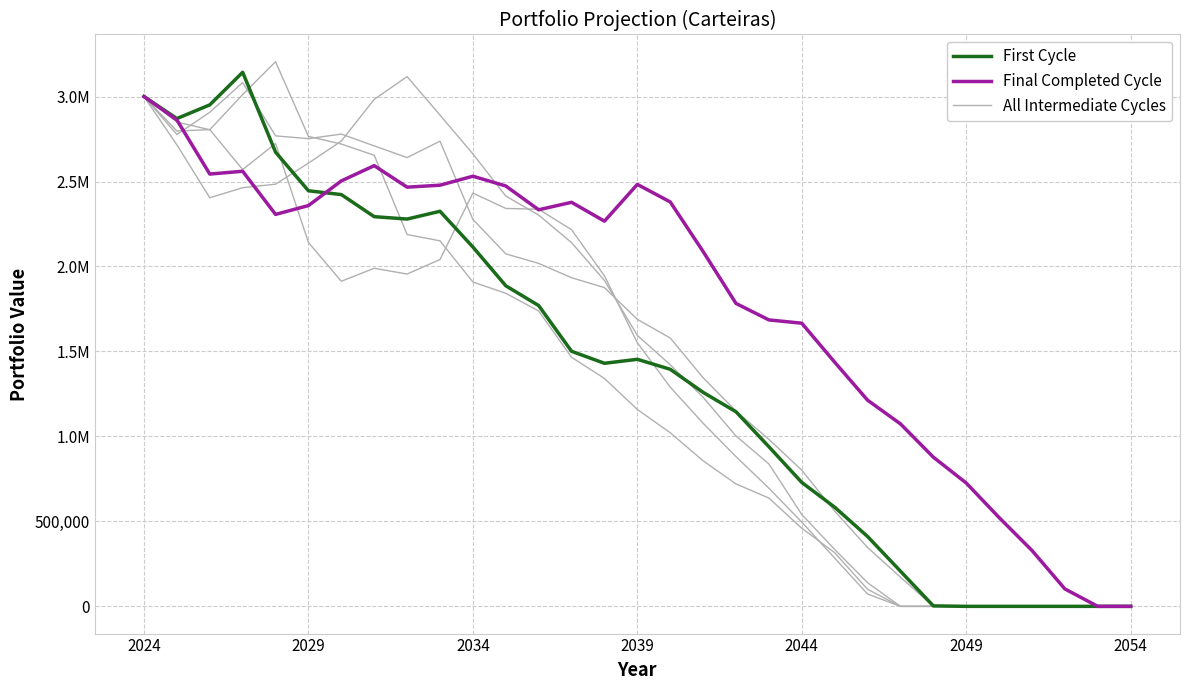

Reading left to right, what are all the values shown in this chart?

First Cycle: 3000000.0	2870326.4	2951013.6	3142691.8	2672646.2	2445487.9	2423033.8	2293015.2	2279056.6	2324801.5	2114468.6	1886490.9	1769929.8	1500932.9	1430337.3	1453727.7	1395022.4	1259289.2	1144967.1	939350.9	729150.0	583521.6	411068.4	207103.9	2738.3	0.0	0.0	0.0	0.0	0.0	0.0
Final Completed Cycle: 3000000.0	2862062.5	2543828.3	2560341.2	2306421.5	2358429.3	2503635.5	2593262.8	2466728.3	2478243.8	2531126.1	2473684.9	2333671.9	2377647.3	2266606.4	2482942.0	2379818.9	2087962.4	1782465.5	1685556.7	1666154.1	1436925.8	1213235.1	1073868.0	877902.5	725796.7	522408.9	328645.6	102450.4	0.0	0.0
All Intermediate Cycles: 3000000.0	2776504.4	2907511.7	3082210.5	2768524.1	2752208.3	2779181.4	2709517.4	2640804.2	2737437.7	2276881.3	2074270.2	2018206.1	1933784.8	1875654.7	1688892.6	1579144.0	1345434.5	1149085.9	982785.1	801286.2	560369.9	346280.0	171768.4	0.0	0.0	0.0	0.0	0.0	0.0	0.0